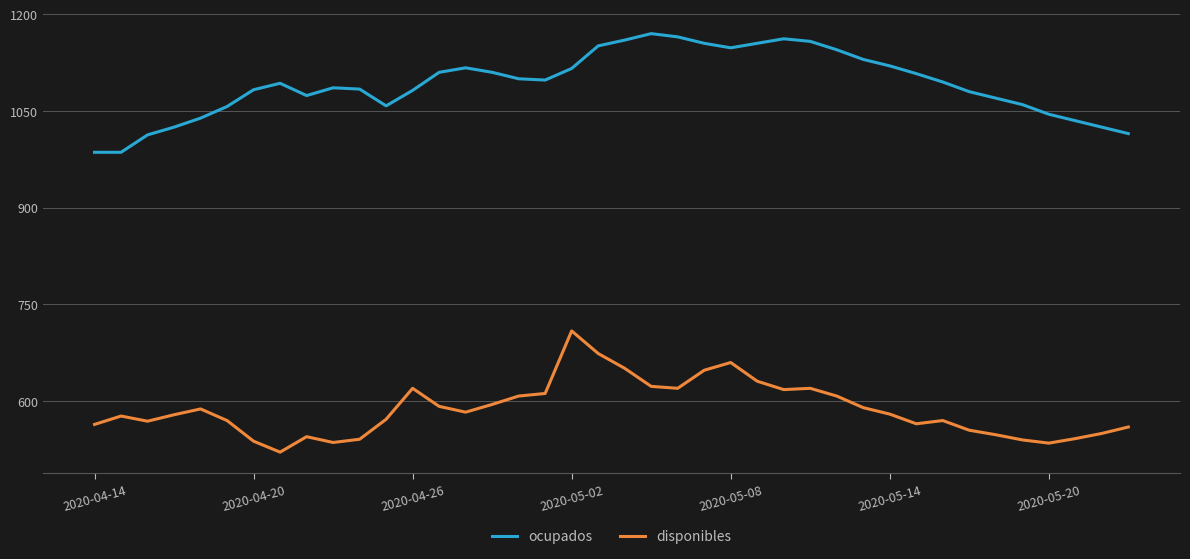

What is the minimum value for disponibles?

521